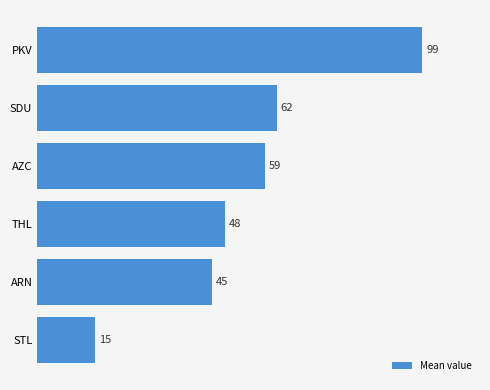

Rank the categories by value from lowest to highest.

STL, ARN, THL, AZC, SDU, PKV